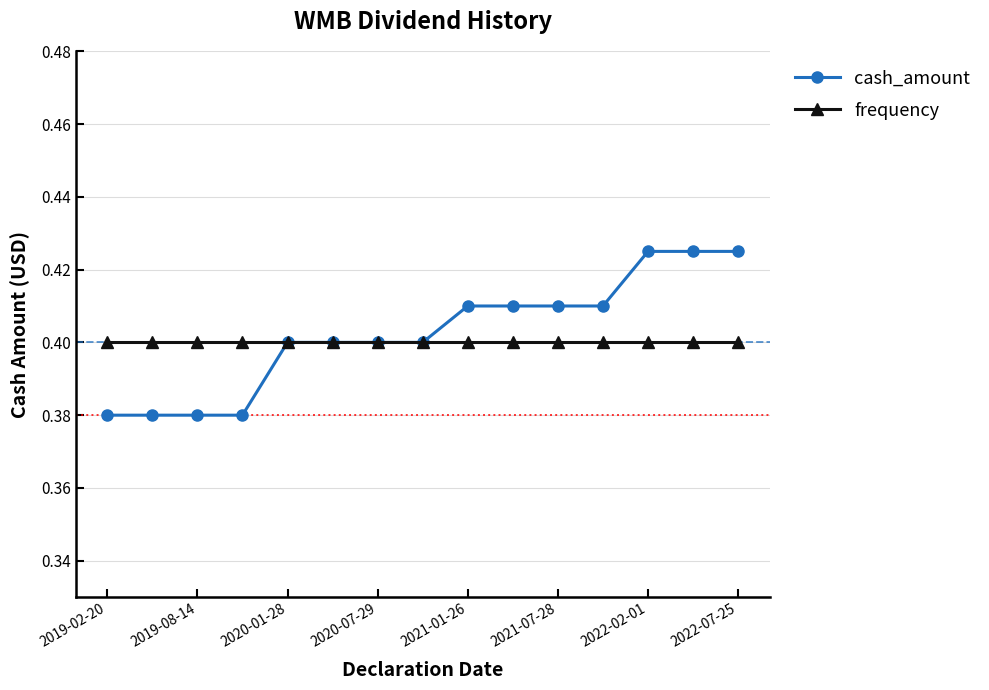

List the series in order of their peak value, lowest first.

frequency, cash_amount